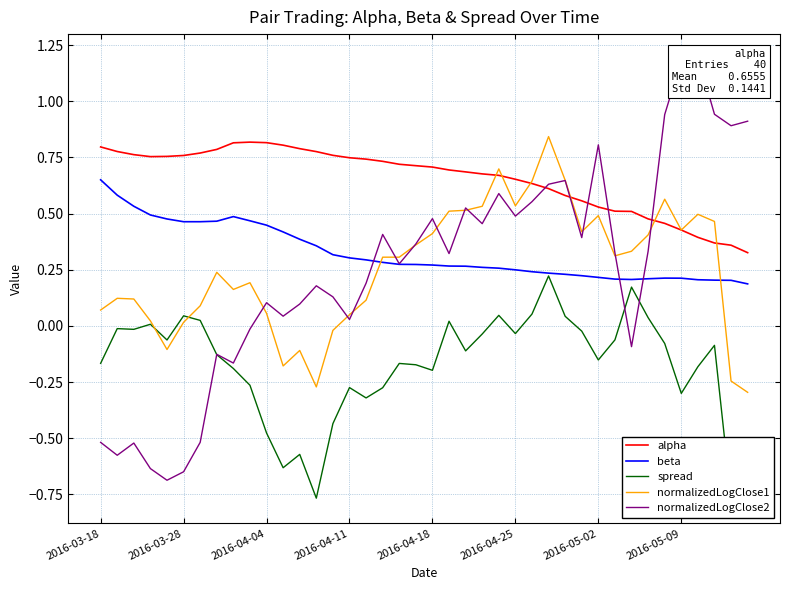

How many times do beta and normalizedLogClose1 cross each other?

2